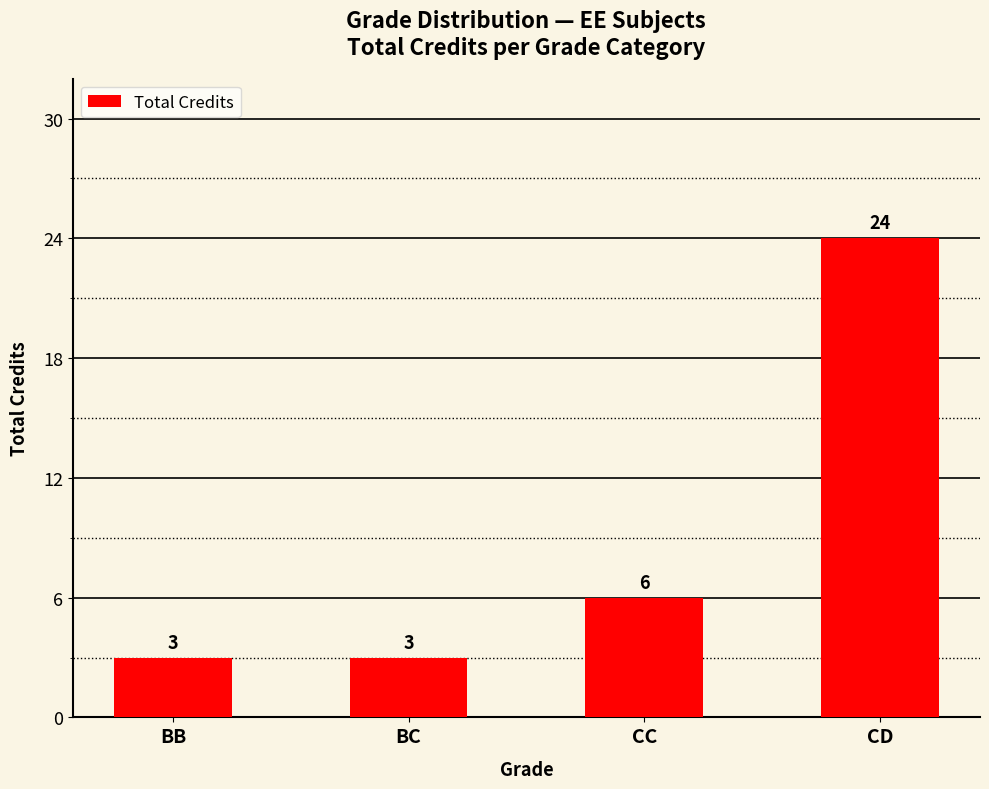

Does the chart contain stacked bars?

No